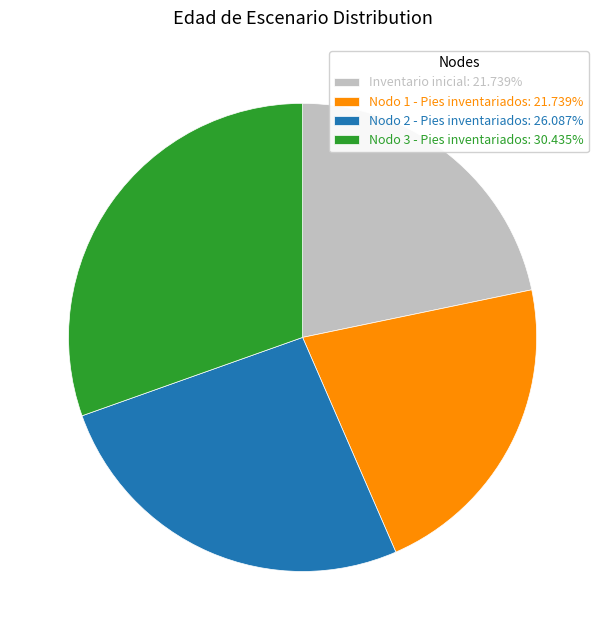

Is the sum of Nodo 1 - Pies inventariados: 21.739% and Nodo 3 - Pies inventariados: 30.435% greater than half?

Yes